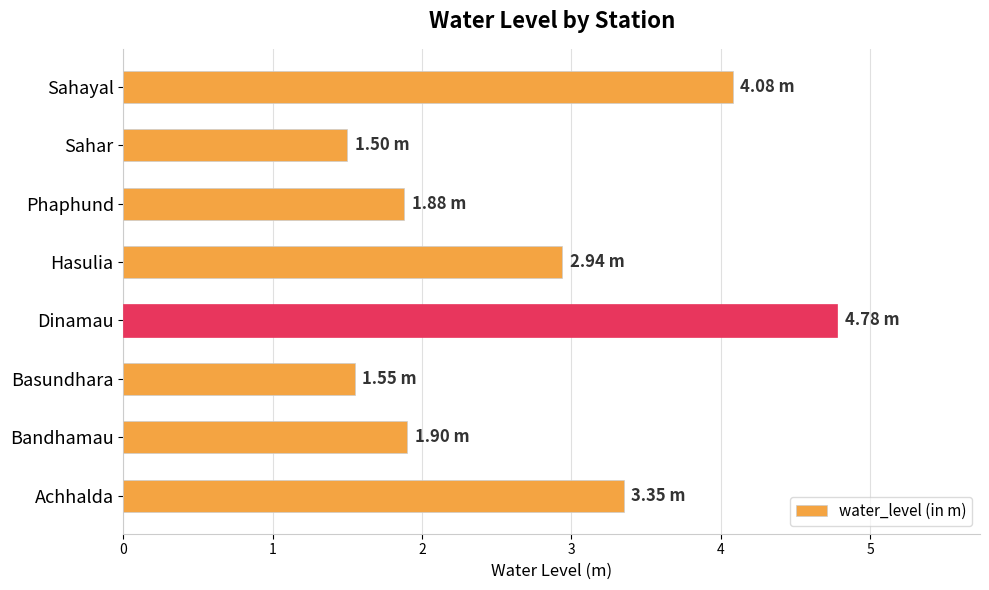

What is the difference between the values at Dinamau and Sahayal?

0.7